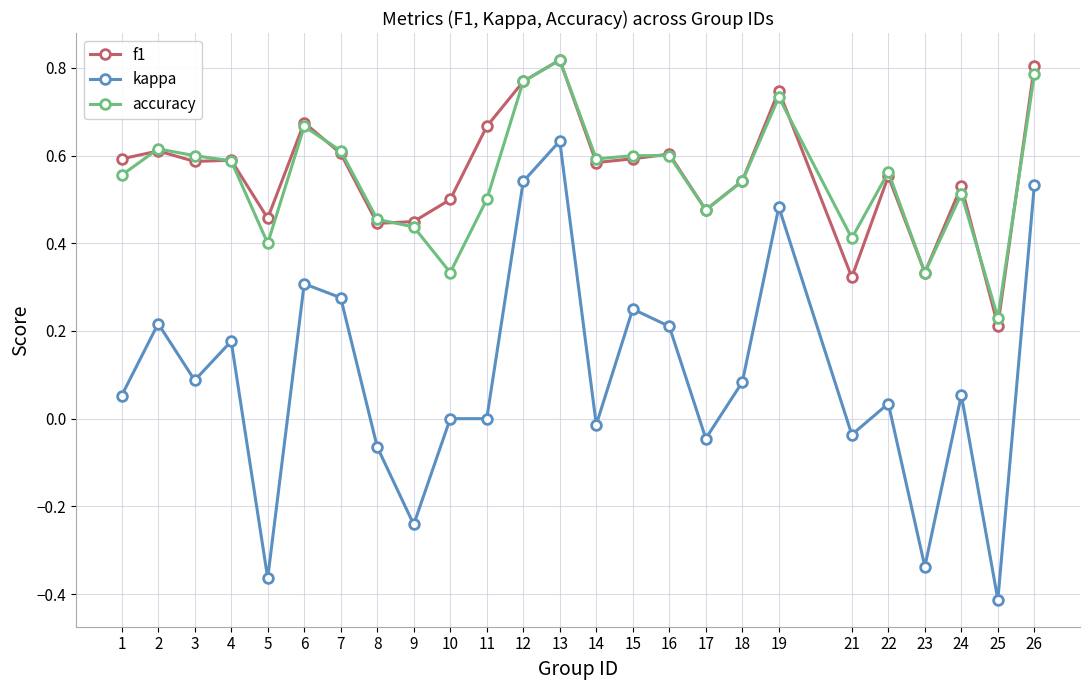

Is it true that kappa equals 0.0 at 18?

False